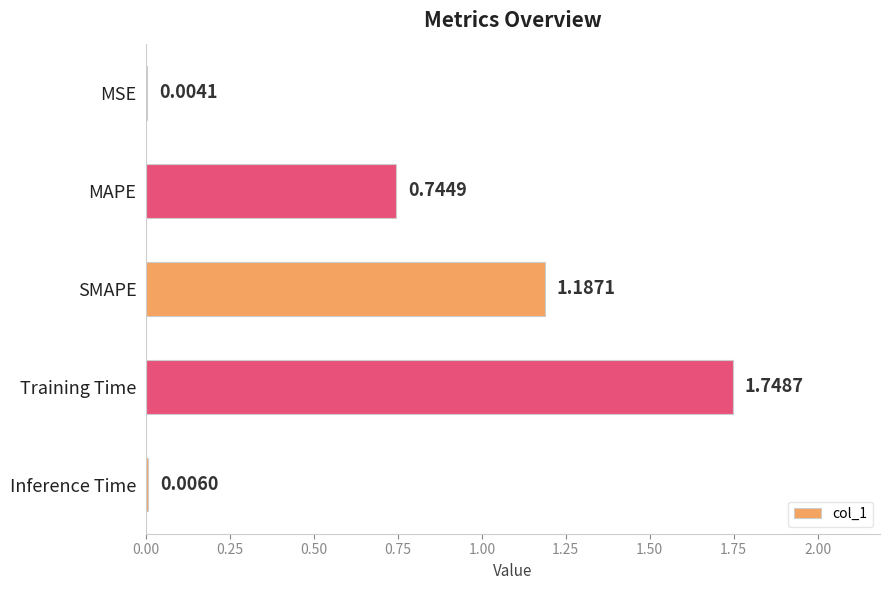

Which category has the highest value across all series?

Training Time